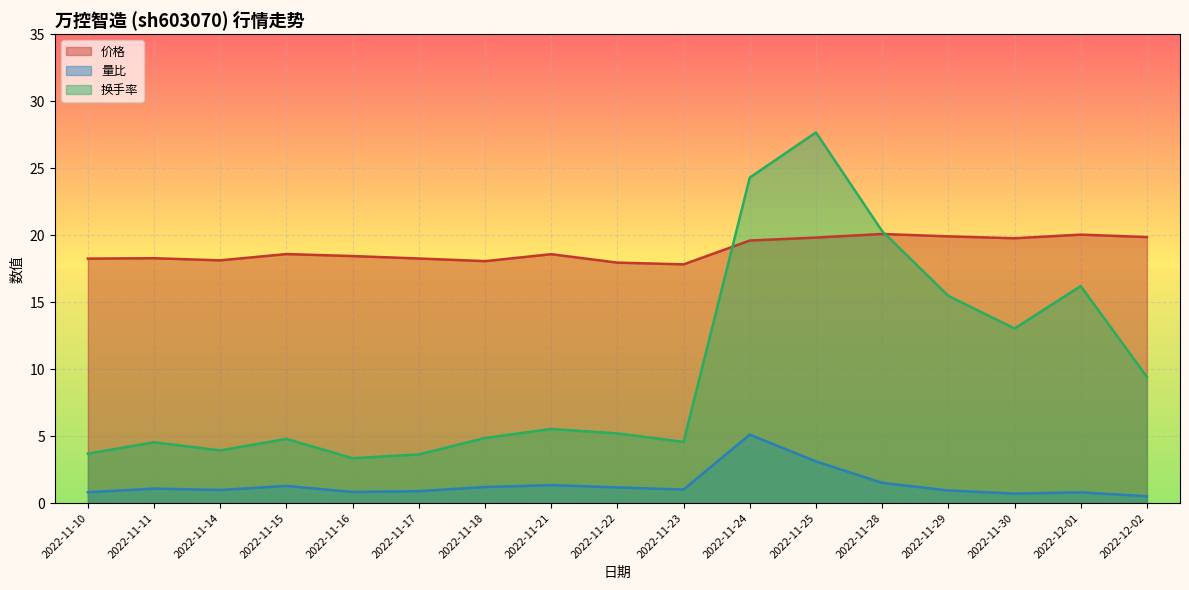

At which label is 价格 closest to 18?

2022-11-22